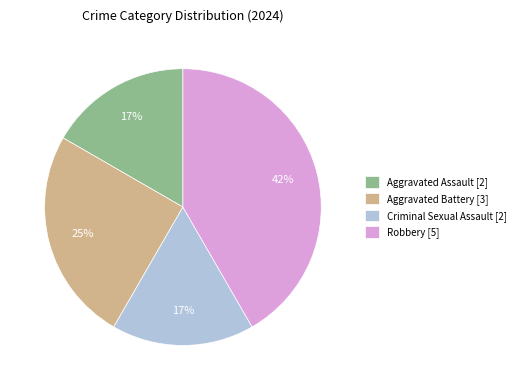

Between Robbery and Aggravated Battery, which is larger?

Robbery